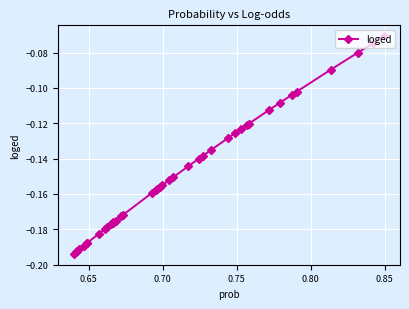

The value at 20 is -0.3. True or false?

False